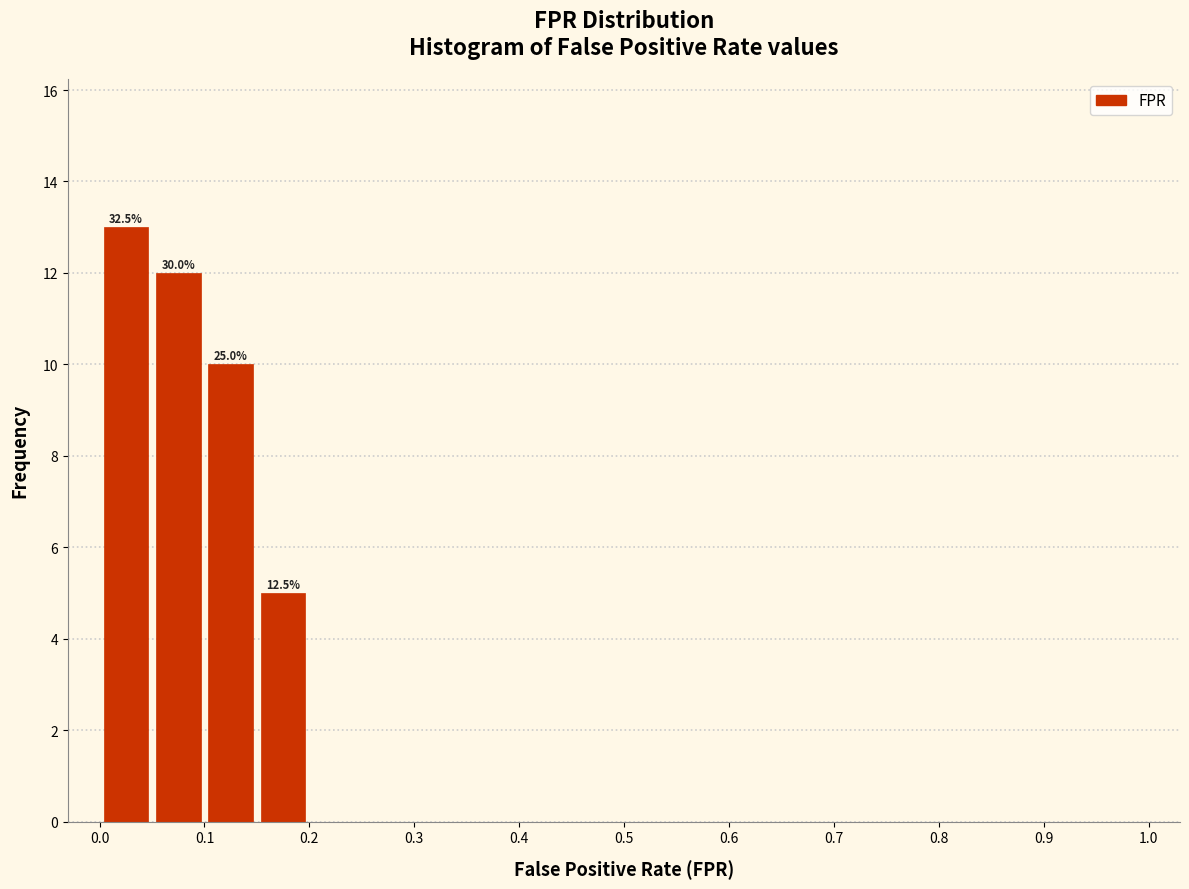

Over which range of the x-axis is the bar tallest?

0.00 to 0.05